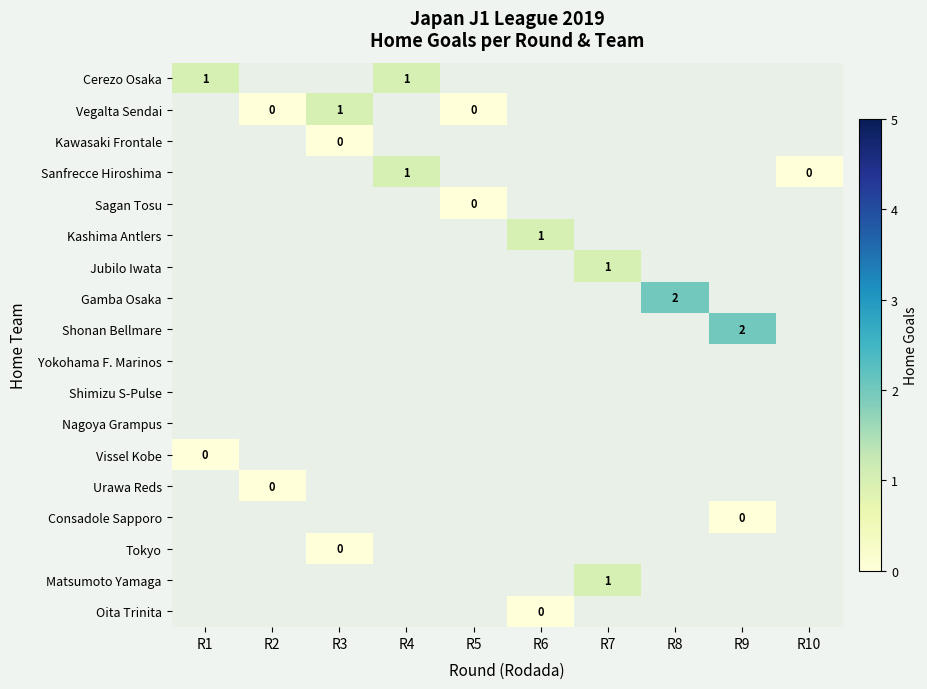

True or false: Gamba Osaka has a value of 3 at R8.

False